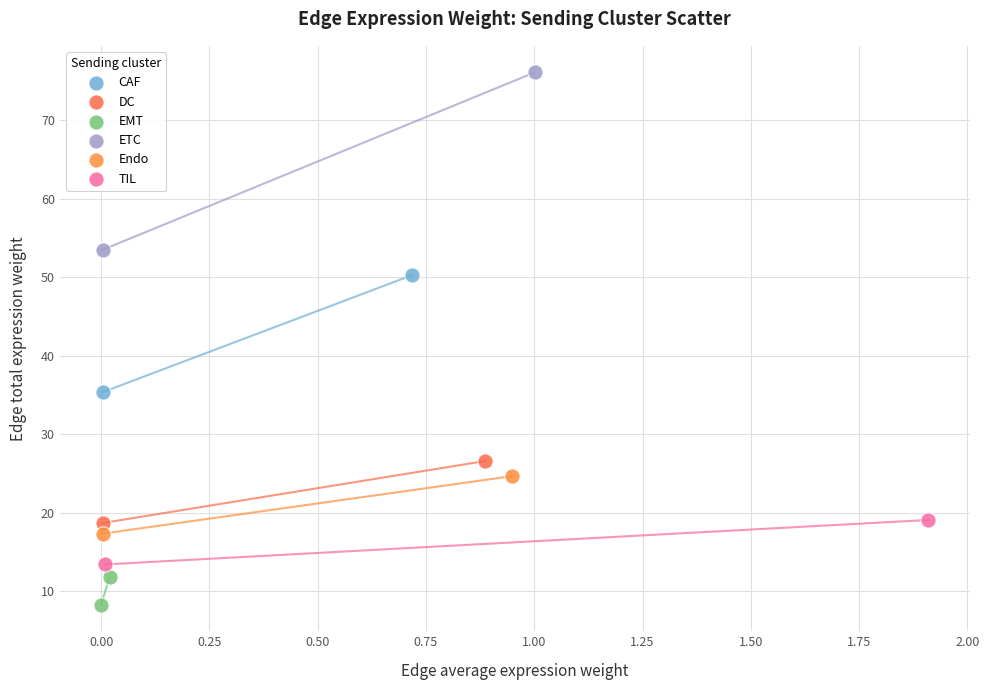

What are all the series names shown in the legend?

CAF, DC, EMT, ETC, Endo, TIL